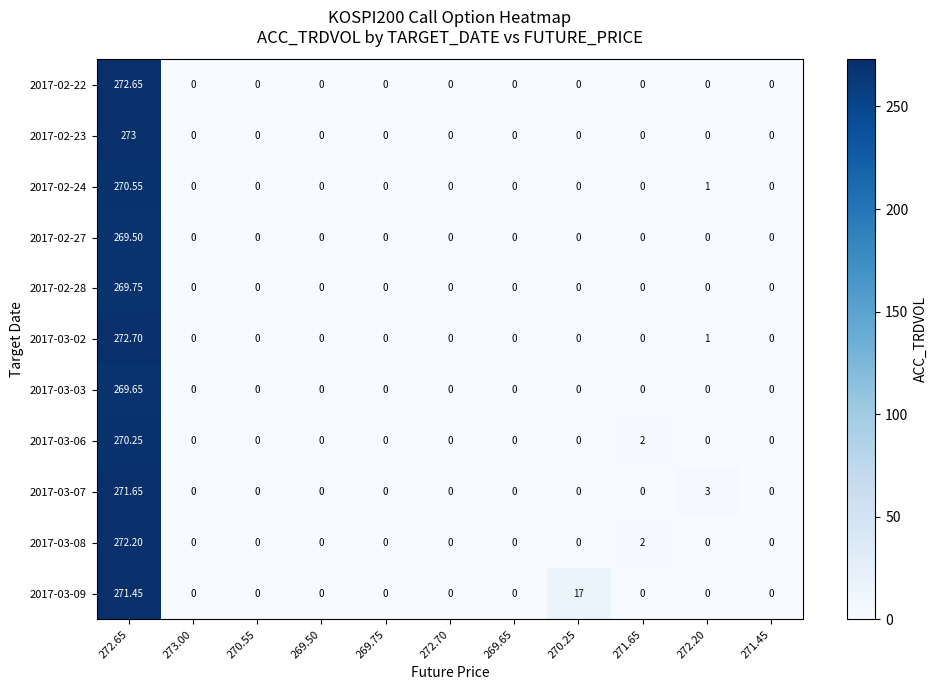

Is the value of 2017-03-03 at 272.65 greater than the value of 2017-02-24 at 270.25?

Yes